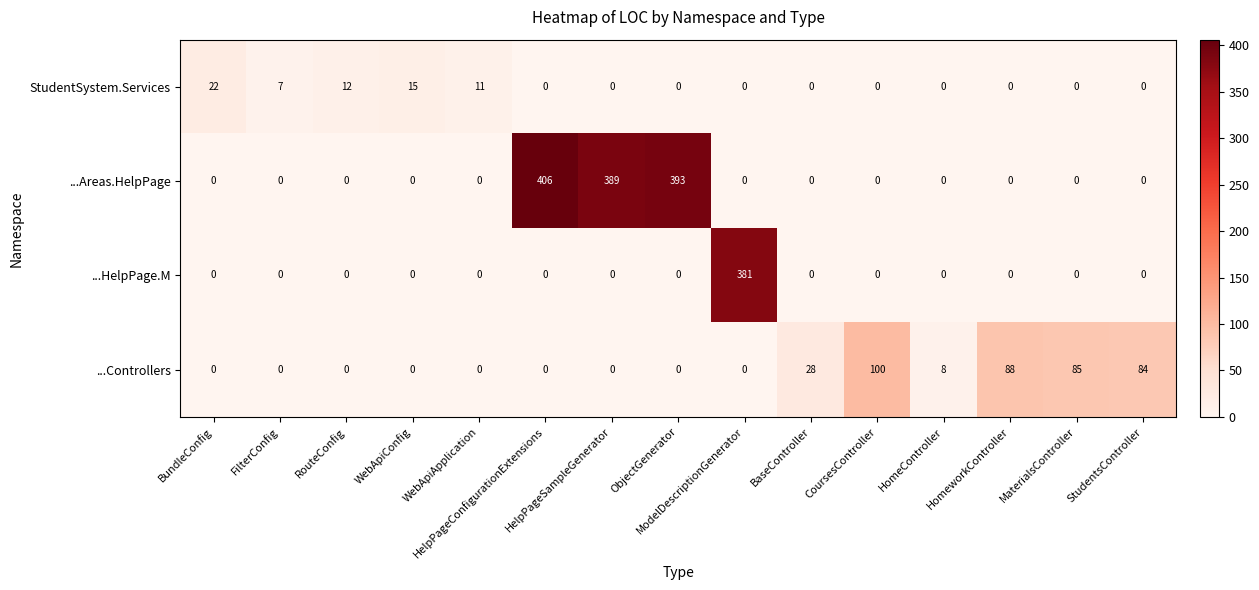

What is the difference between the maximum and minimum values in the ...Controllers series?

100